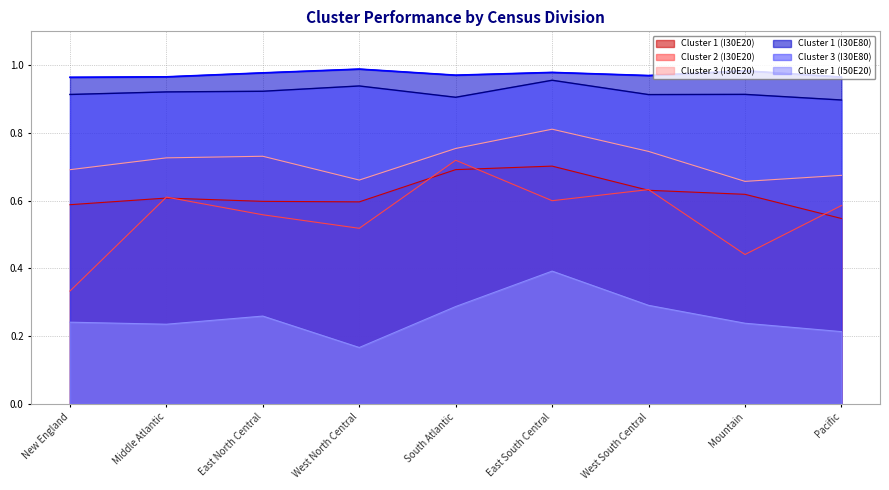

Where is the first local maximum for Cluster 1 (I30E80)?

West North Central